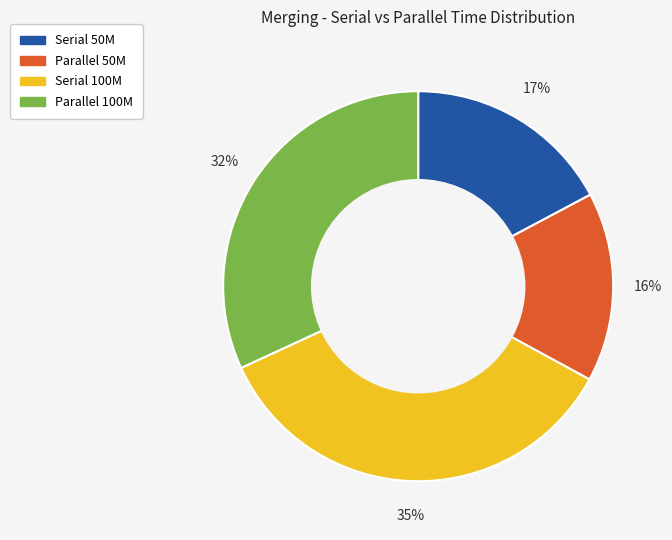

To the nearest percent, what is the difference between the largest and smallest slice percentages?

19%